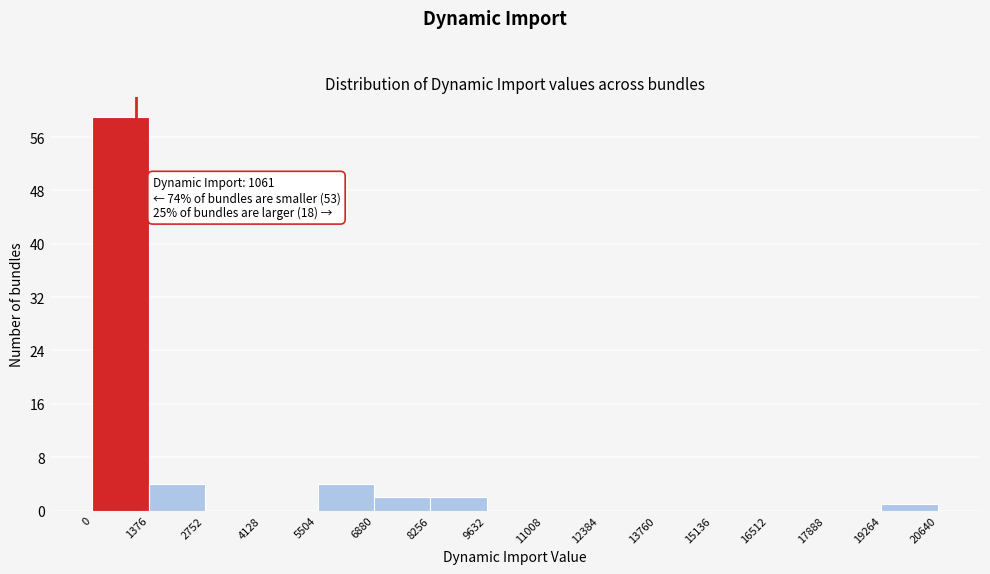

Which range on the x-axis has the tallest bar?

0 to 1376